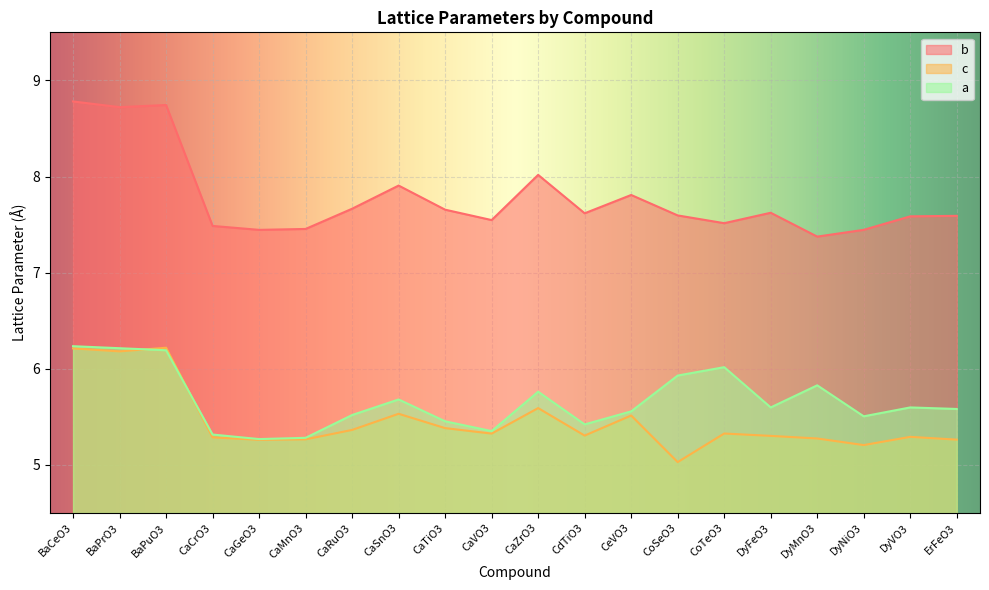

What is the sum of the a values at CaCrO3 and BaPrO3?

11.5